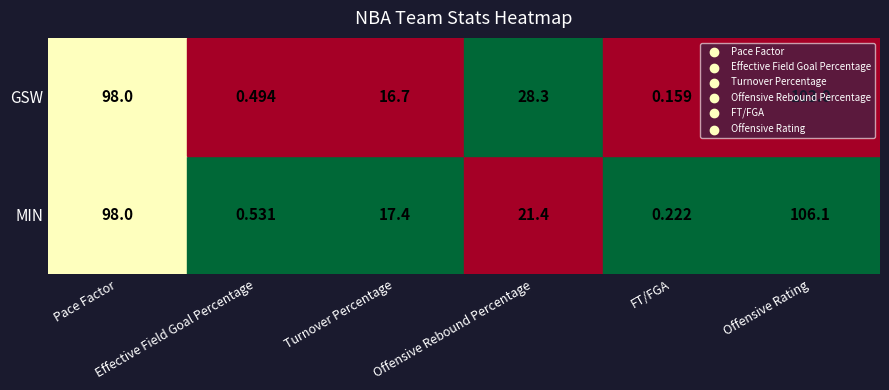

At how many categories does at least one series exceed 42?

2